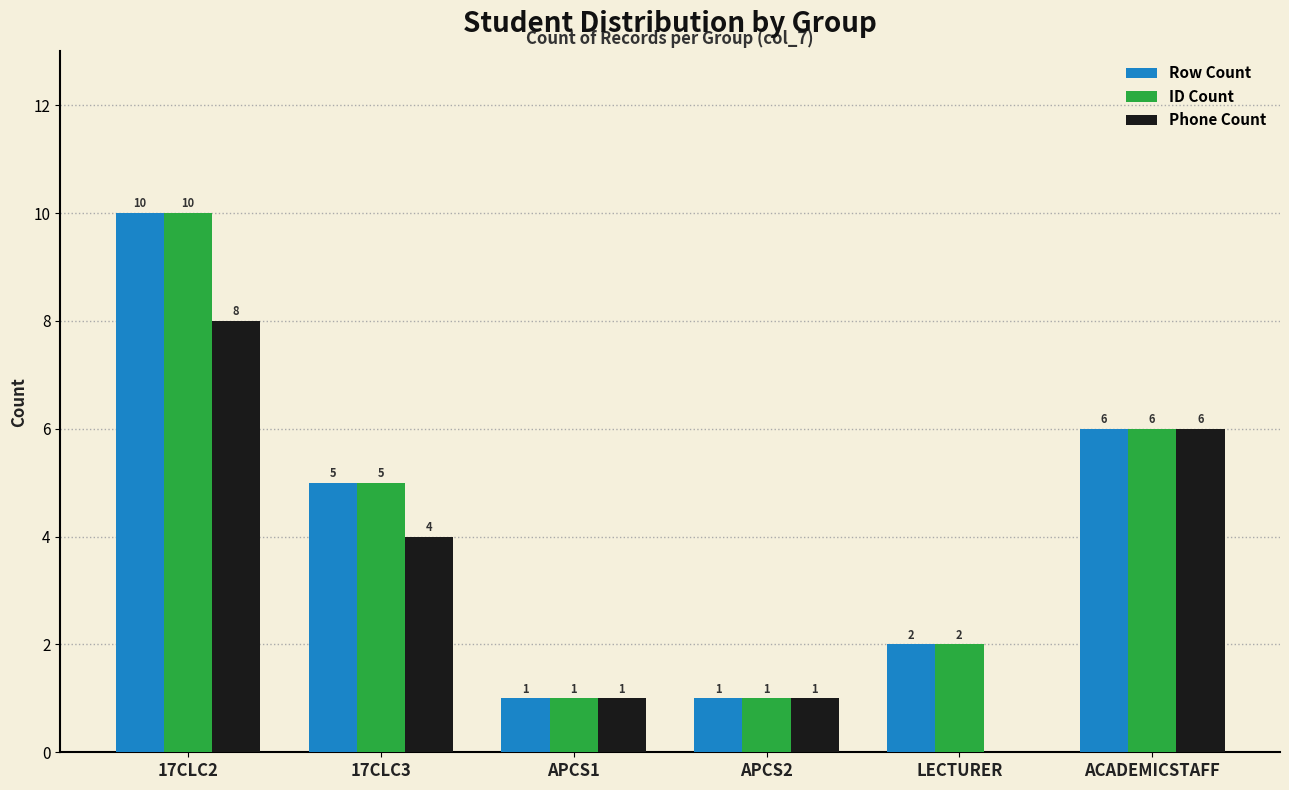

Reading left to right, extract all data points from this chart.

Row Count: 17CLC2=10	17CLC3=5	APCS1=1	APCS2=1	LECTURER=2	ACADEMICSTAFF=6
ID Count: 17CLC2=10	17CLC3=5	APCS1=1	APCS2=1	LECTURER=2	ACADEMICSTAFF=6
Phone Count: 17CLC2=8	17CLC3=4	APCS1=1	APCS2=1	LECTURER=0	ACADEMICSTAFF=6